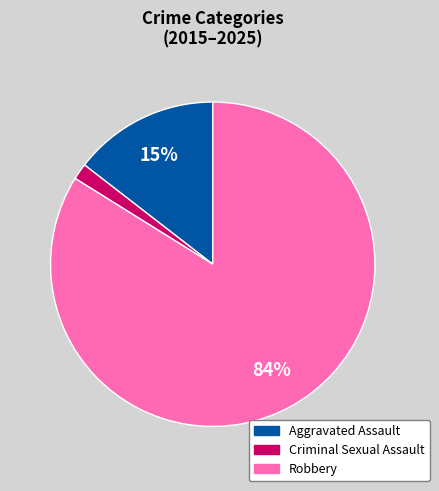

To the nearest percent, what percentage of the pie is Criminal Sexual Assault?

2%